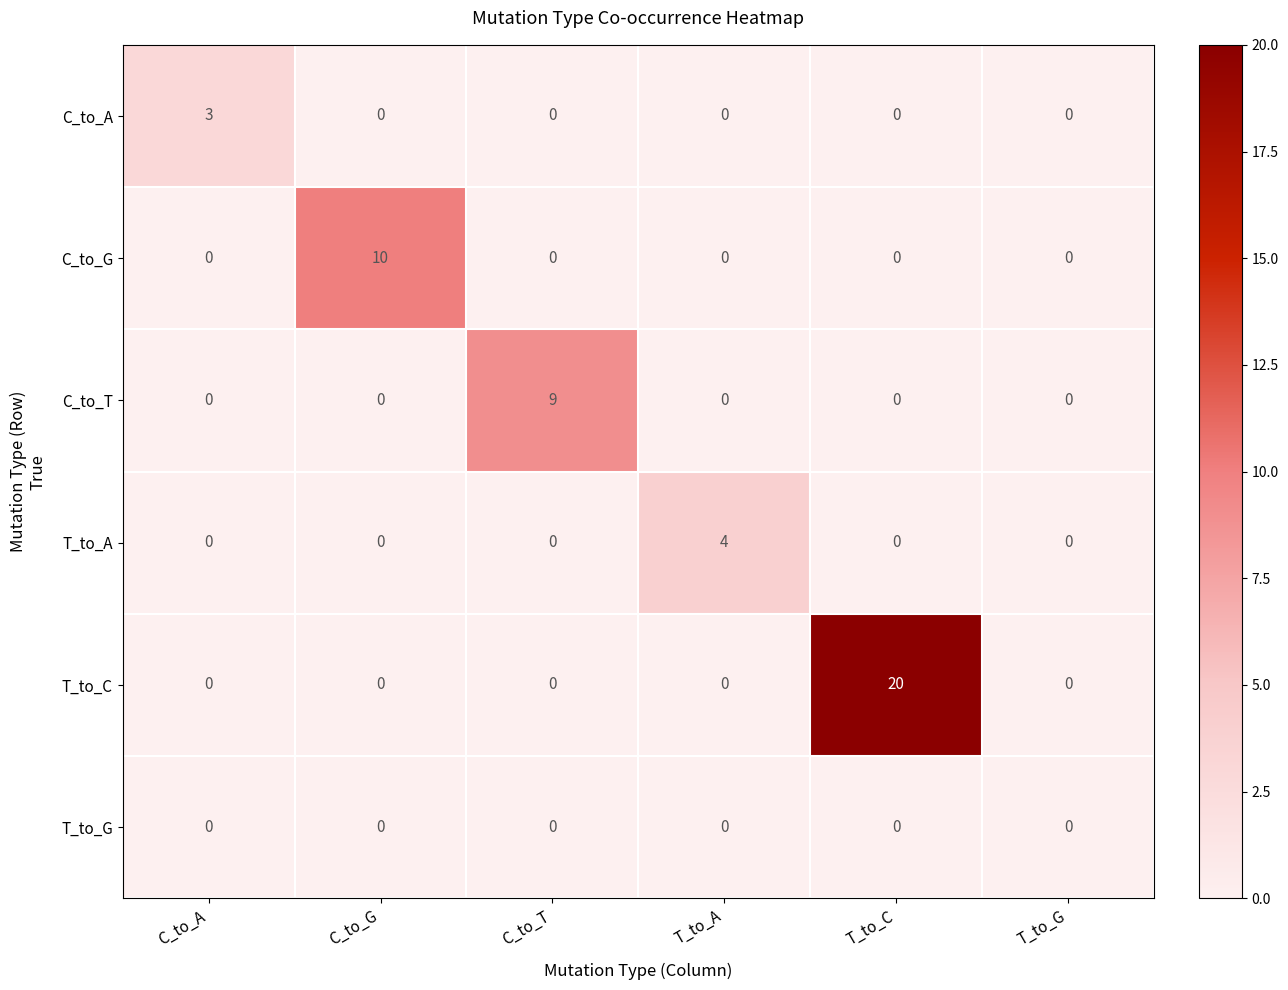

True or false: T_to_C has a value of 0 at C_to_G.

True